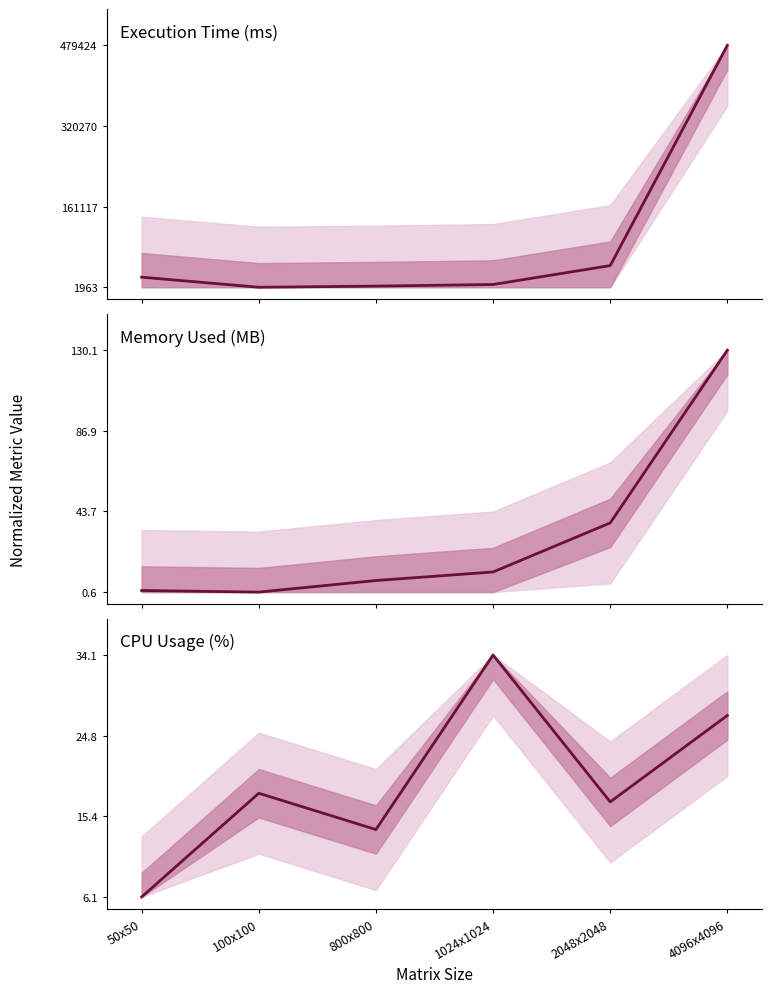

True or false: Memory Used (MB) and CPU Usage (%) intersect in this chart.

True